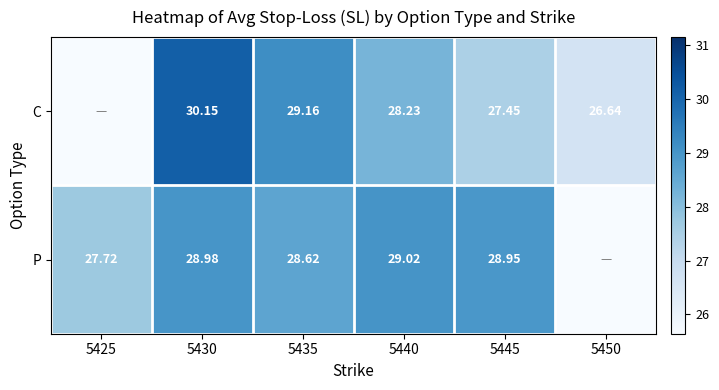

What is the total value across all series at 5430?

59.1